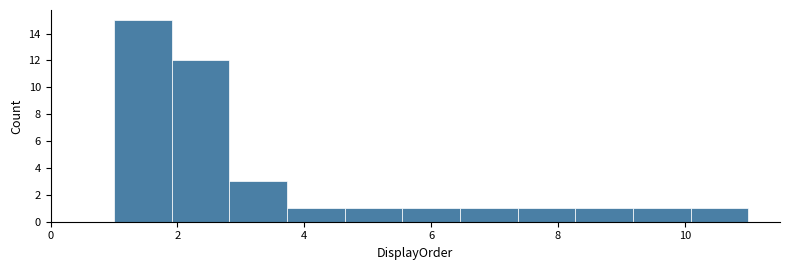

Reading left to right, list every bar in this chart as the range it spans on the x-axis followed by its height. Neither the bar edges nor the heights are printed on the chart, so give them approximately, as read against the axes.

1.0 to 2.0: 15
2.0 to 2.8: 12
2.8 to 3.8: 3
3.8 to 4.6: 1
4.6 to 5.6: 1
5.6 to 6.4: 1
6.4 to 7.4: 1
7.4 to 8.2: 1
8.2 to 9.2: 1
9.2 to 10.0: 1
10.0 to 11.0: 1